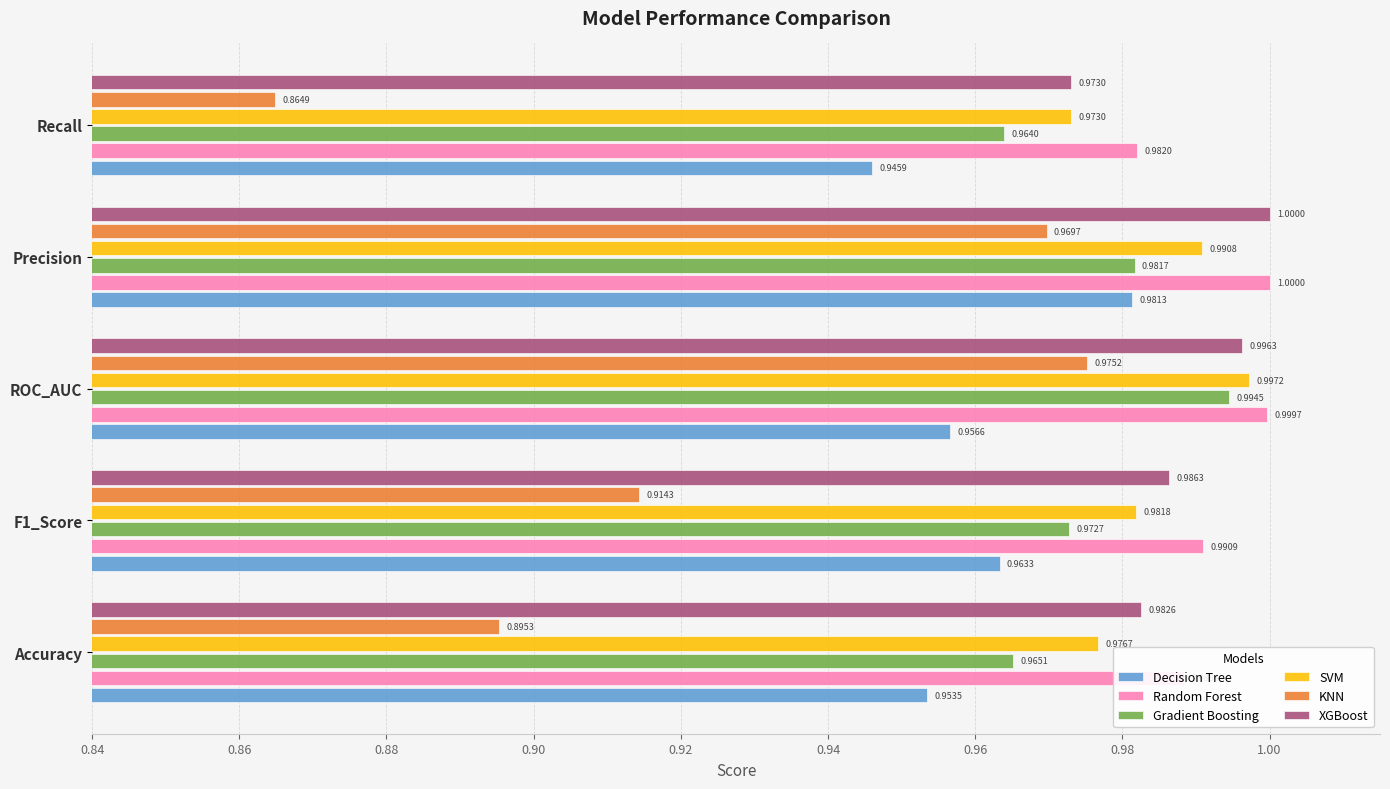

Which series has the widest spread of values?

KNN